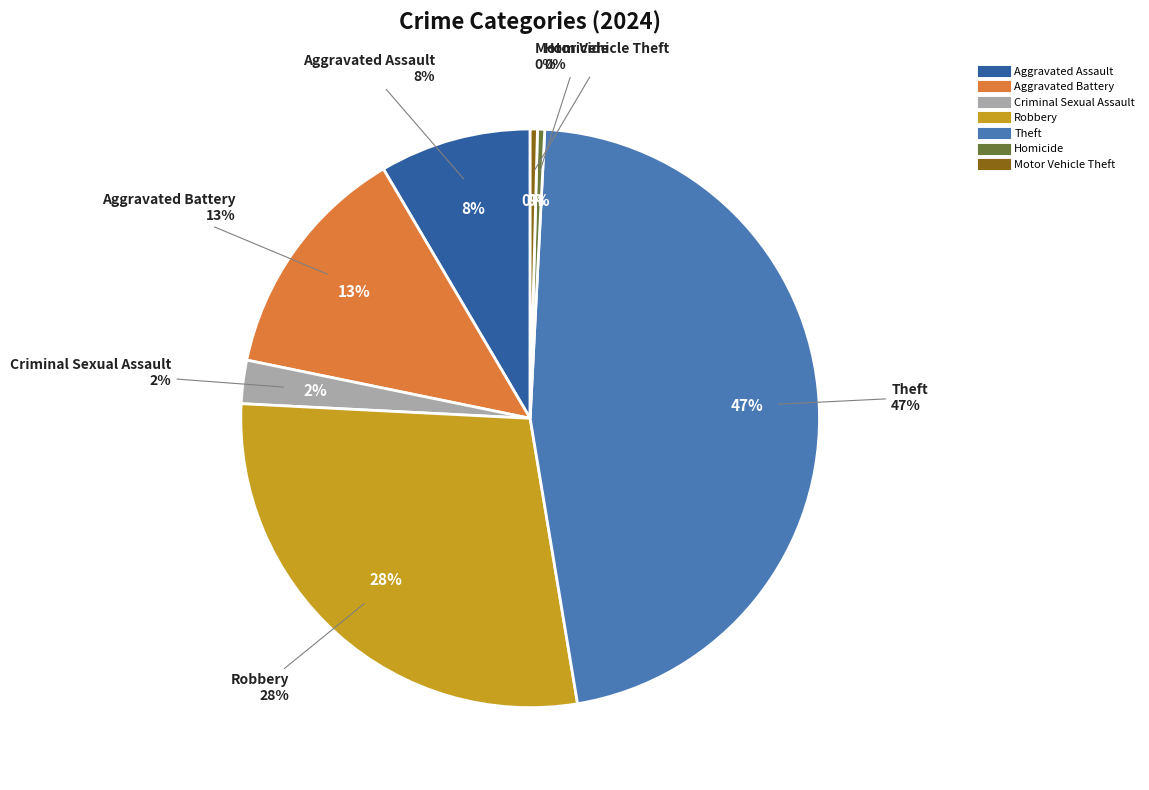

Count the number of slices in the pie.

7